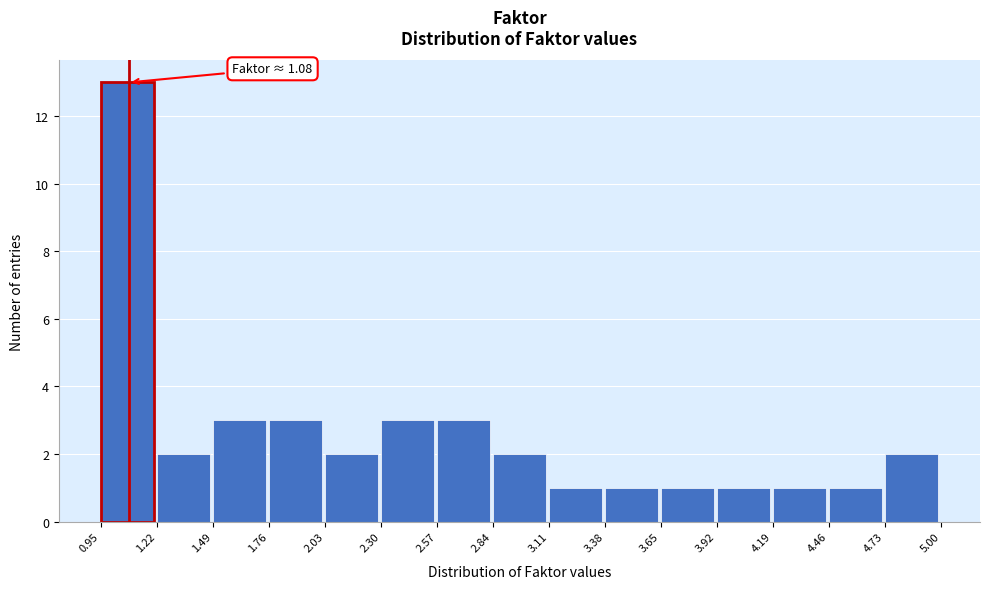

Over which range of the x-axis is the bar tallest?

0.95 to 1.22